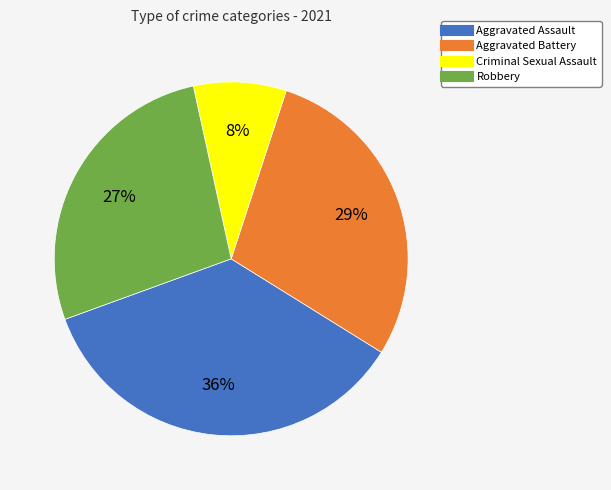

How many slices are in this pie chart?

4